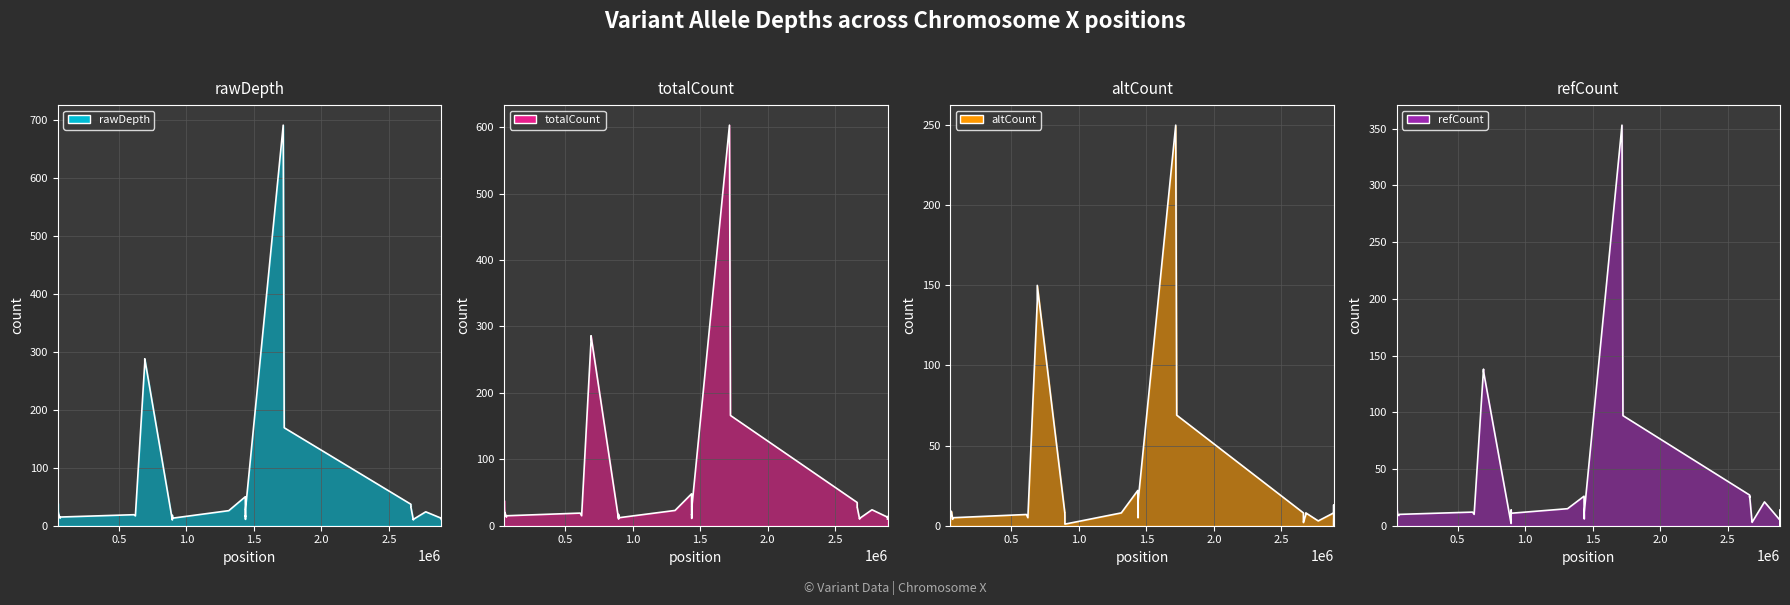

The rawDepth series shows 19 at 611303. True or false?

True